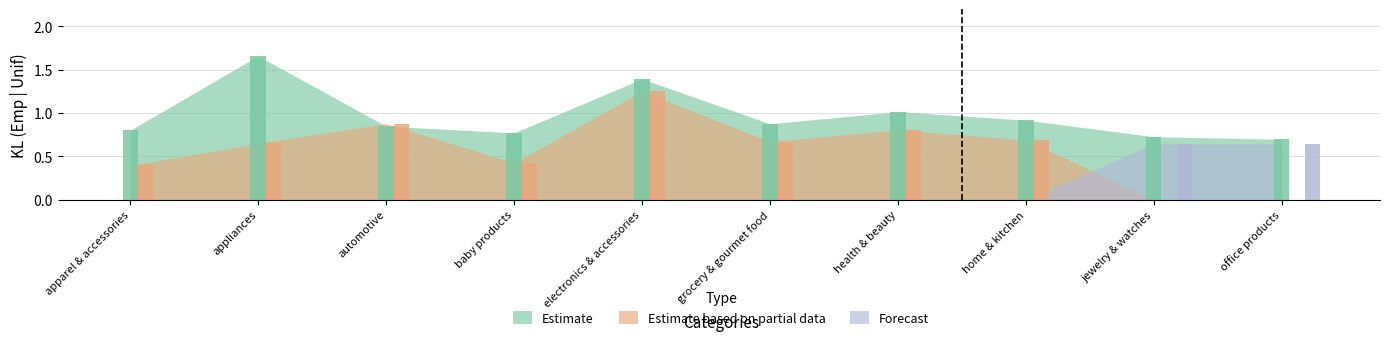

What is the label of the 5th bar from the left?

electronics & accessories